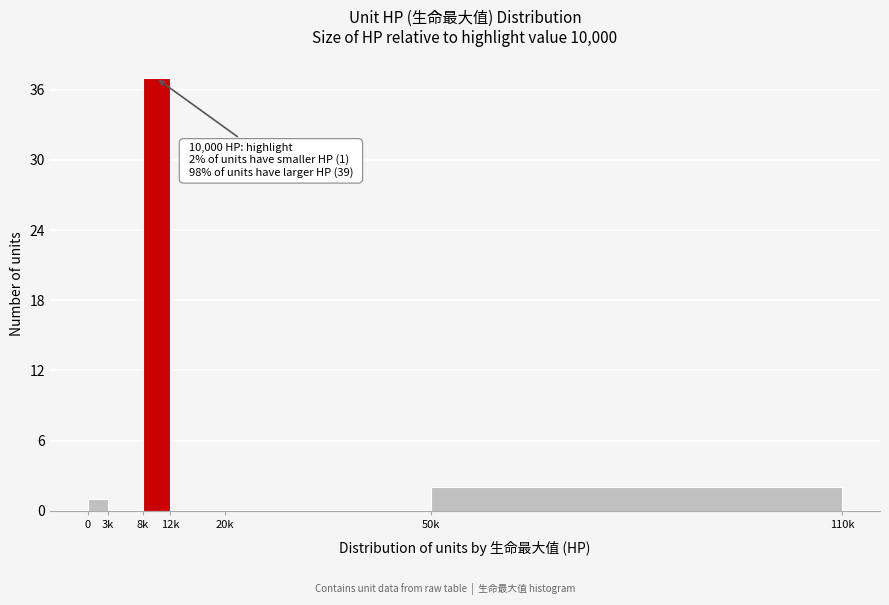

Reading left to right, extract all data points from this chart.

0=1	3k=0	8k=37	12k=0	20k=0	50k=2